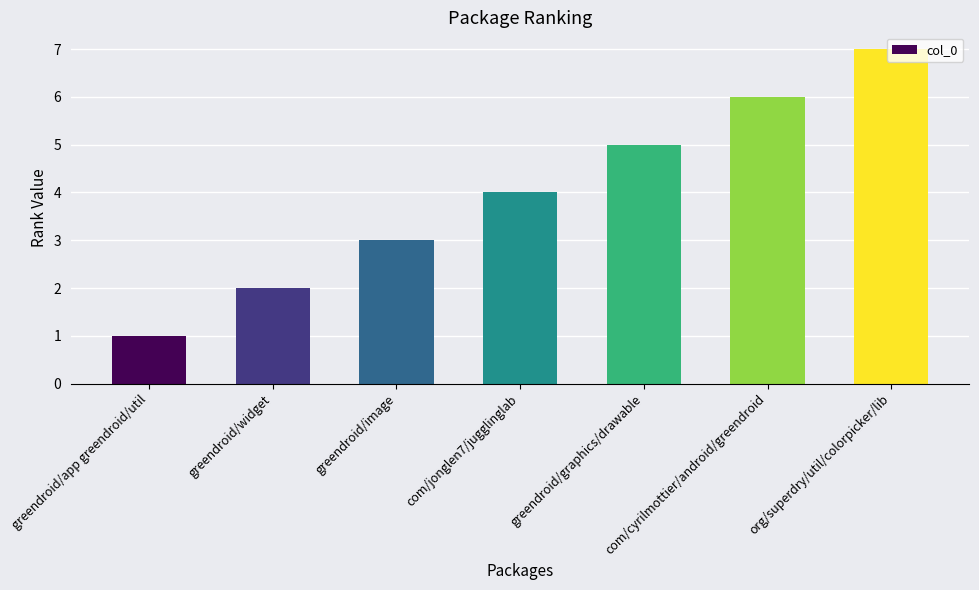

What is the label of the 6th bar from the left?

com/cyrilmottier/android/greendroid